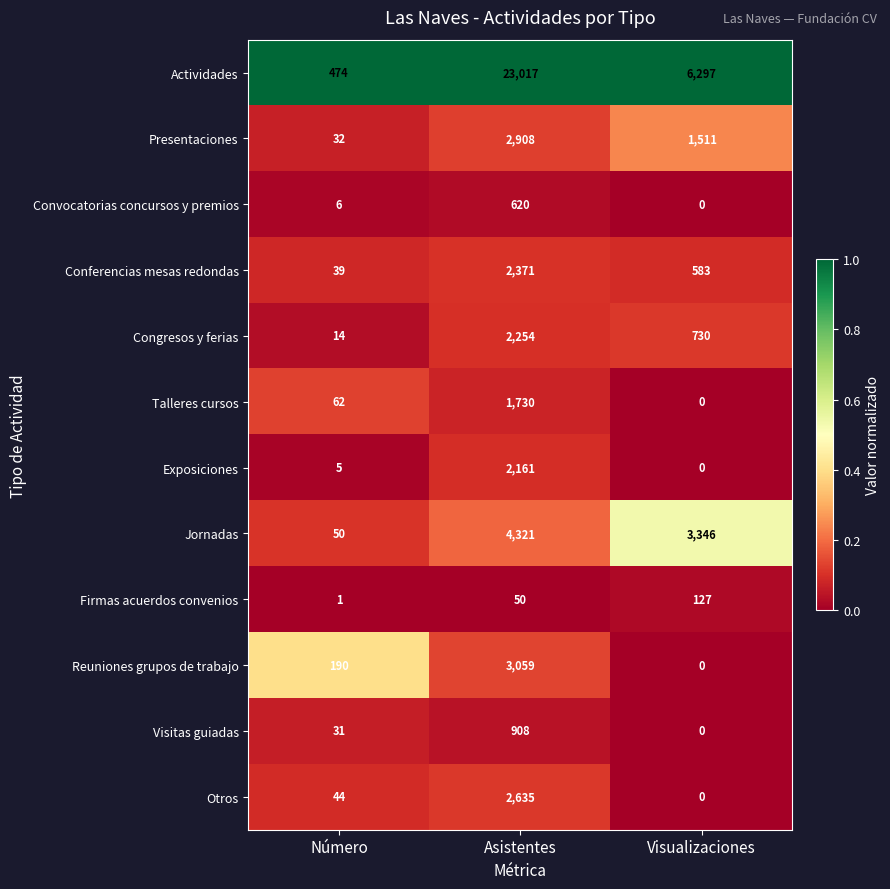

How many Jornadas values are between 50 and 4321?

3